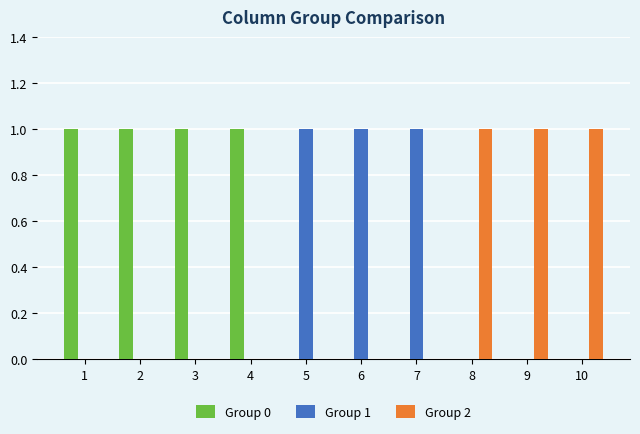

Which series has the largest total across all categories?

Group 0